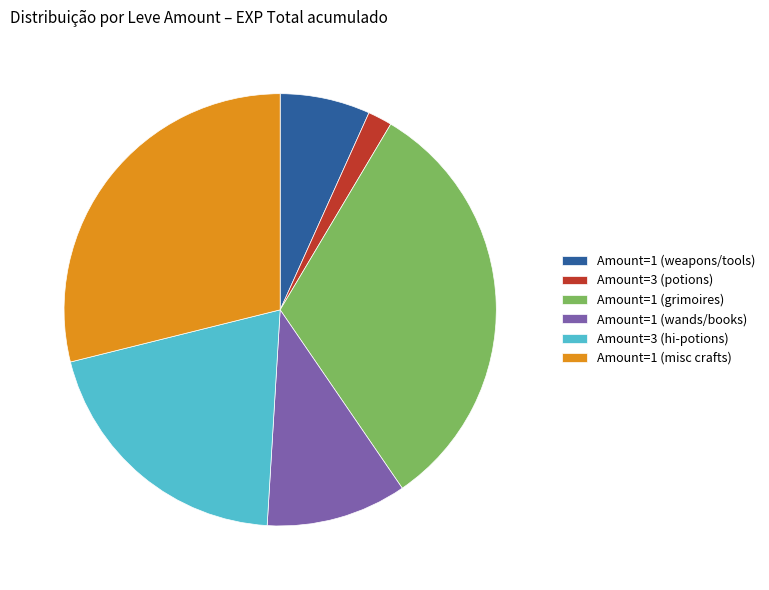

Is it true that Amount=1 (wands/books) is 24% of the pie?

False